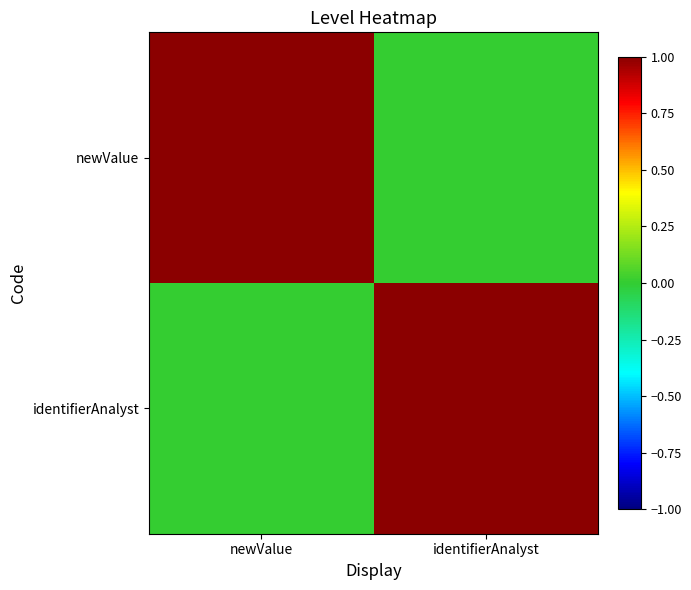

Reading left to right, list all the values displayed in this chart.

newValue: newValue=1	identifierAnalyst=0
identifierAnalyst: newValue=0	identifierAnalyst=1